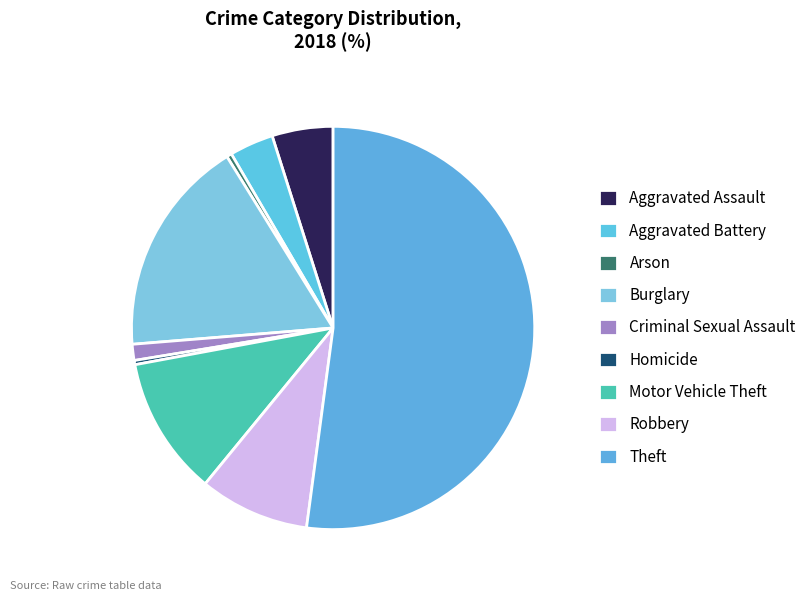

How many segments does this pie chart have?

9